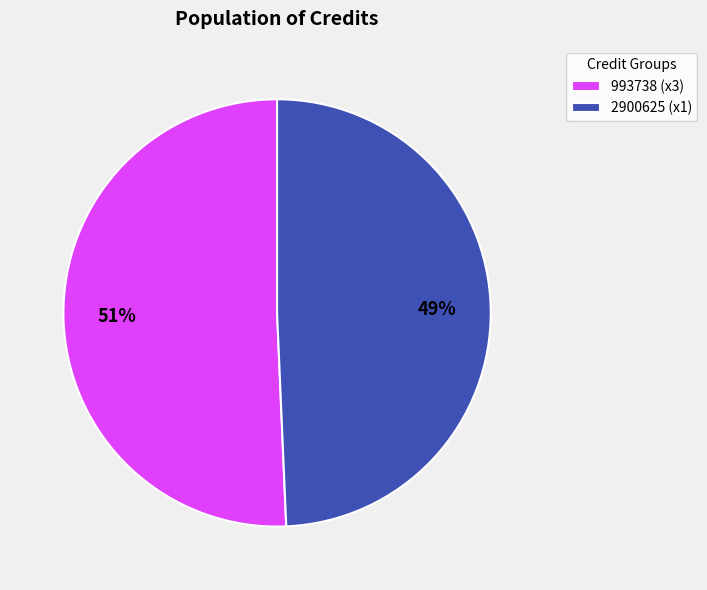

Rank the categories by value from lowest to highest.

2900625 (x1), 993738 (x3)